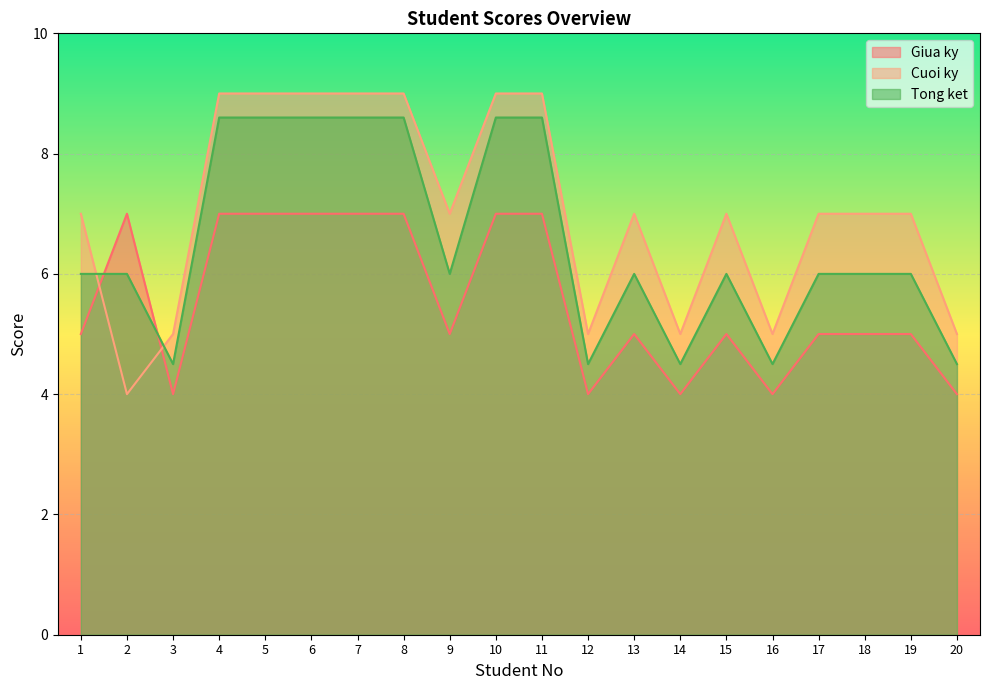

How many Tong ket values are between 6 and 8?

8